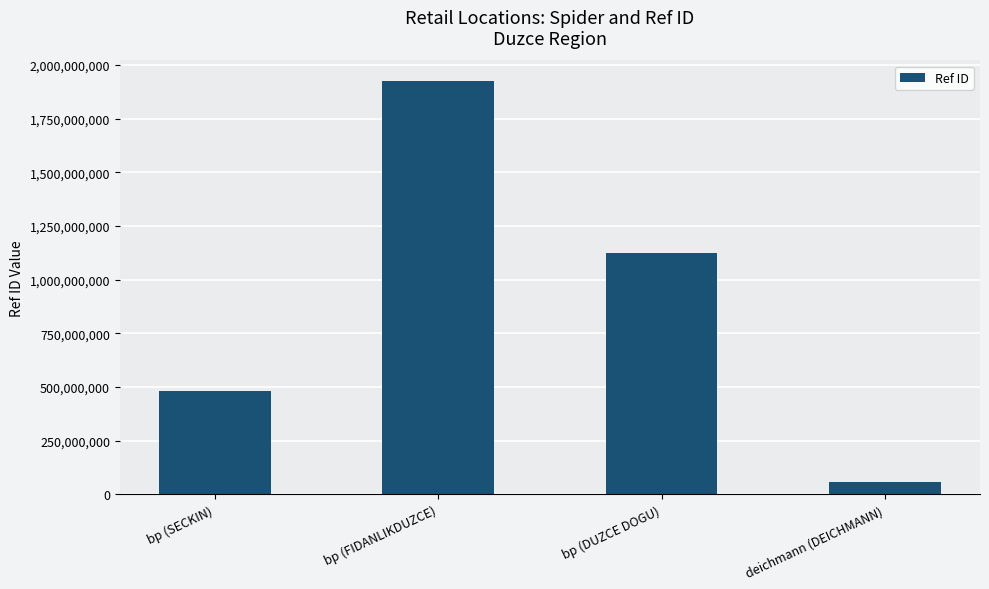

The value at bp (SECKIN) is 479143449. True or false?

True